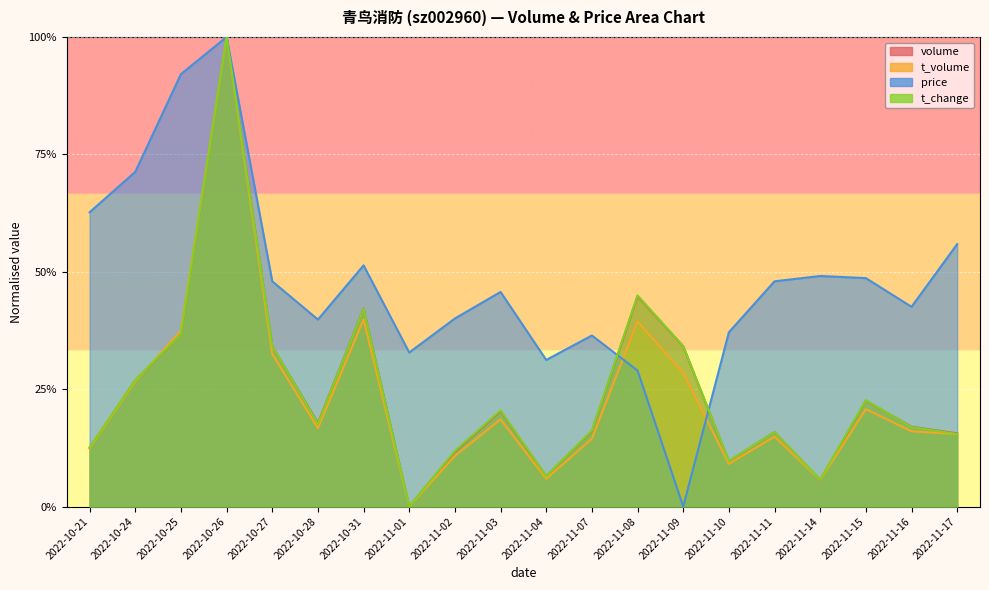

At which category does the chart reach its minimum across all series?

2022-11-01